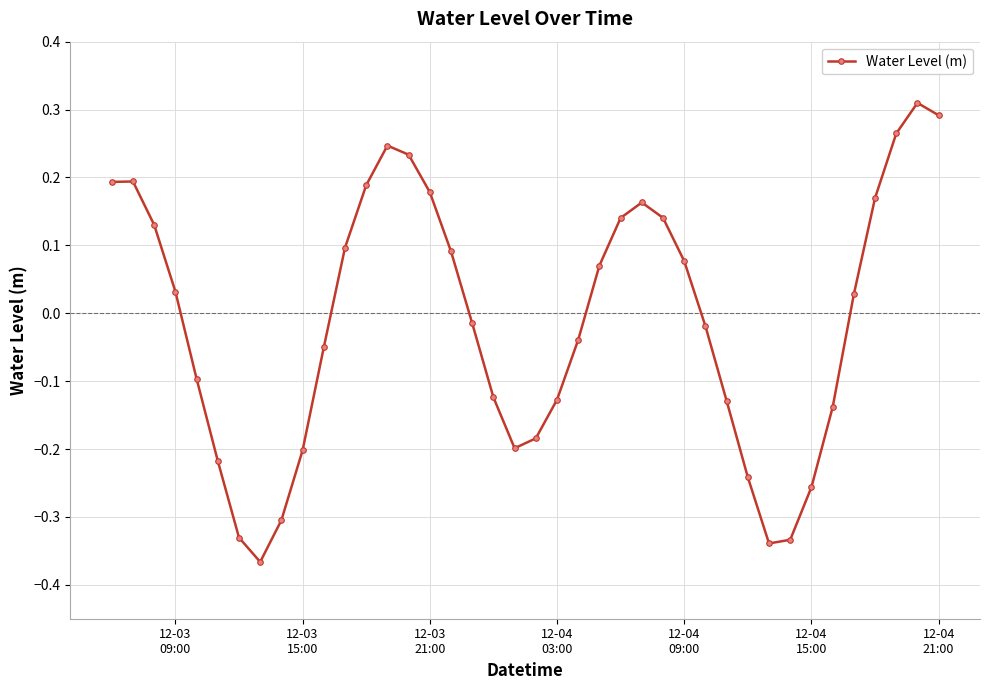

How many points are lower than both their immediate neighbors (excluding endpoints)?

3